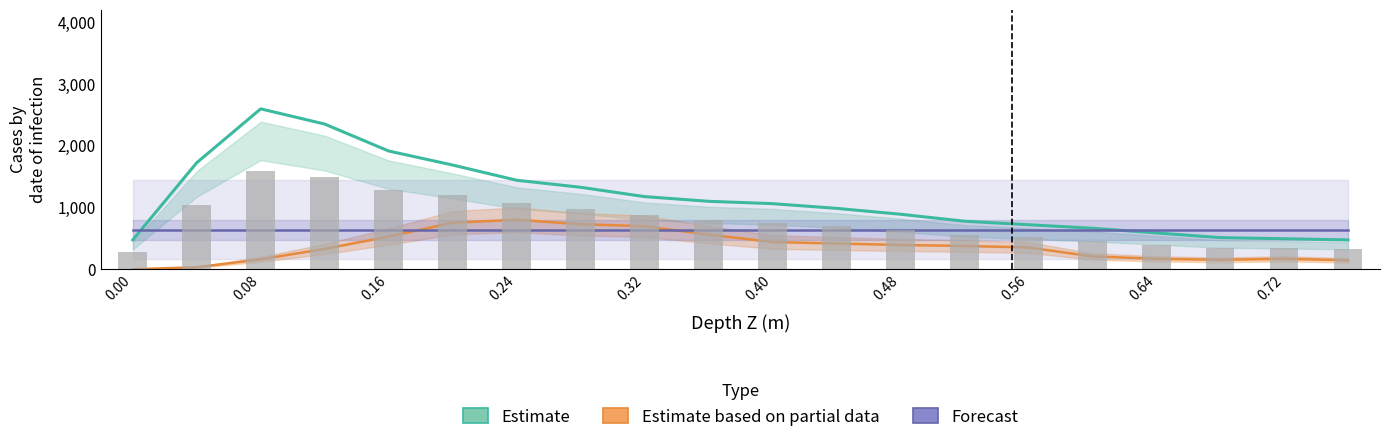

What is the average value of the Estimate based on partial data series?

370.0